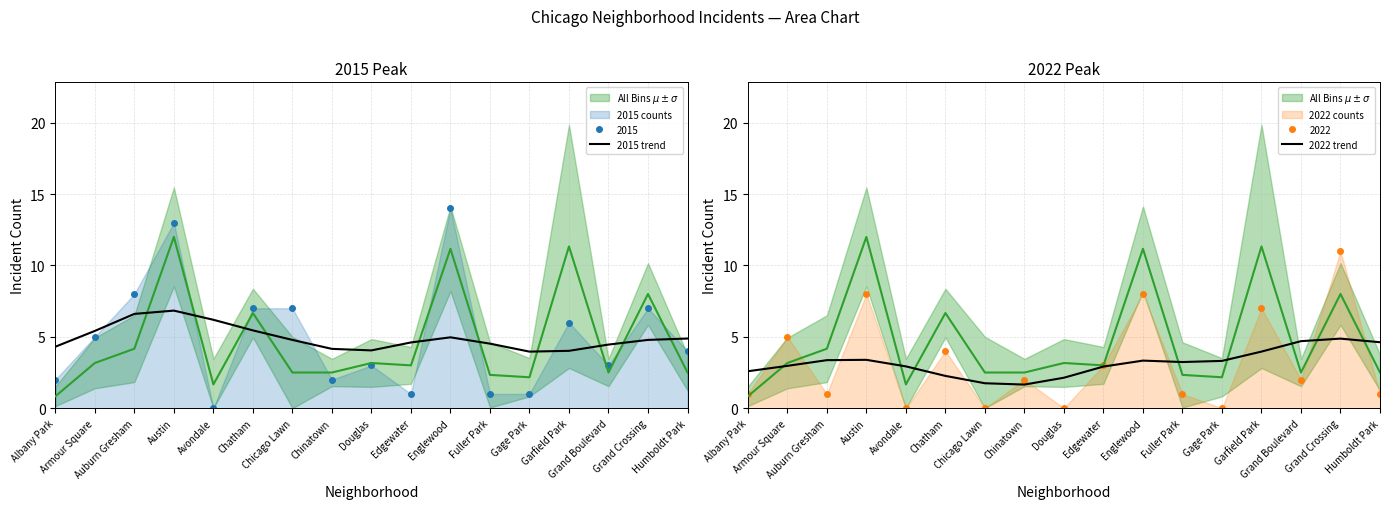

At which category does the chart reach its peak across all series?

Austin